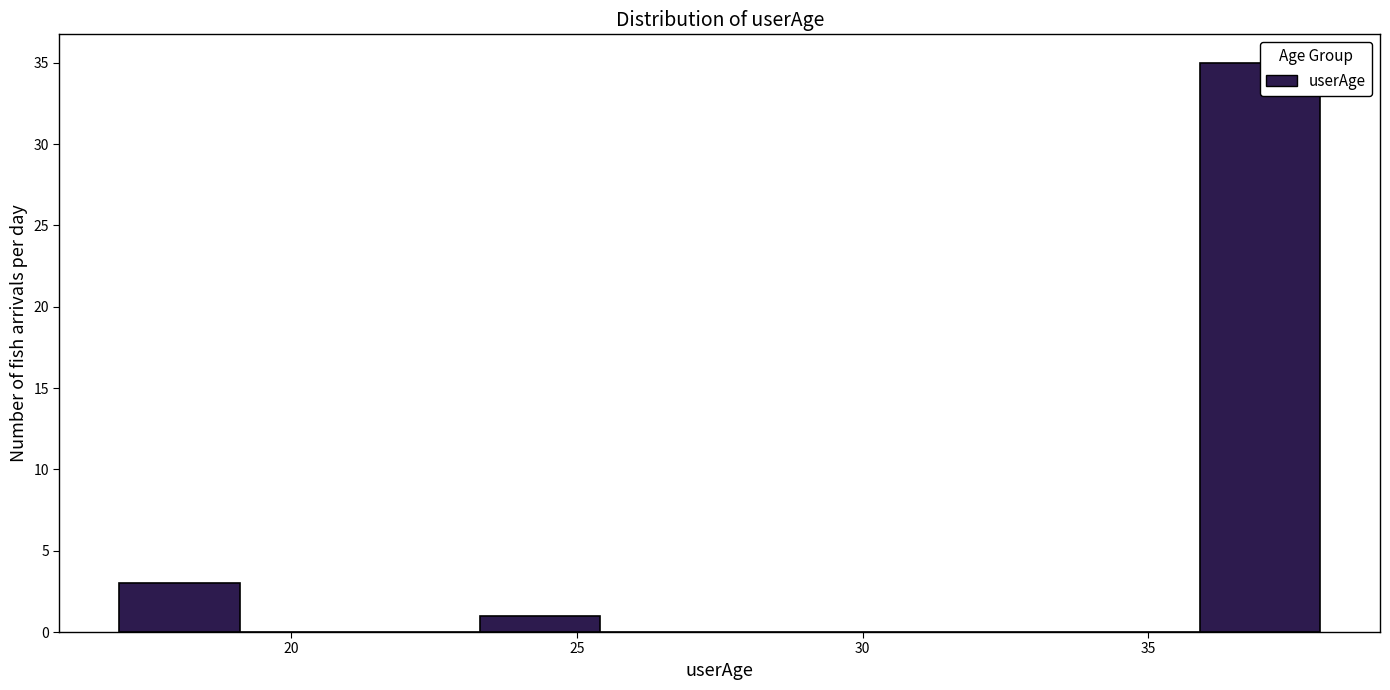

Reading left to right, transcribe this chart: for each bar, give the range it covers on the x-axis and its height. Neither the bar edges nor the heights are printed on the chart, so give them approximately, as read against the axes.

17.0 to 19.1: 3
19.1 to 21.2: 0
21.2 to 23.3: 0
23.3 to 25.4: 1
25.4 to 27.5: 0
27.5 to 29.6: 0
29.6 to 31.7: 0
31.7 to 33.8: 0
33.8 to 35.9: 0
35.9 to 38.0: 35